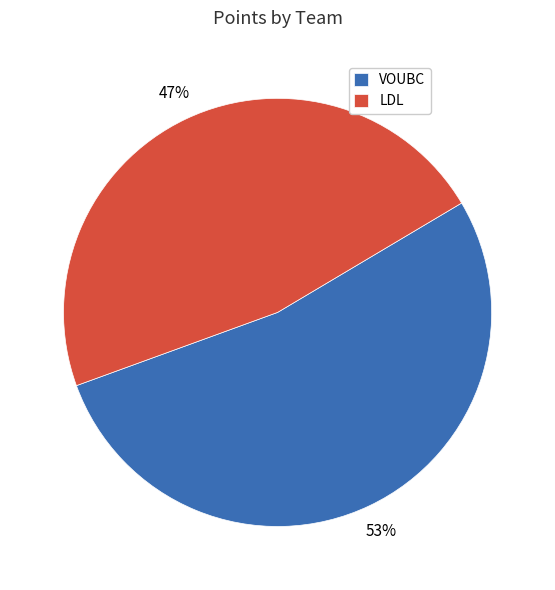

Is the sum of LDL and VOUBC greater than half?

Yes